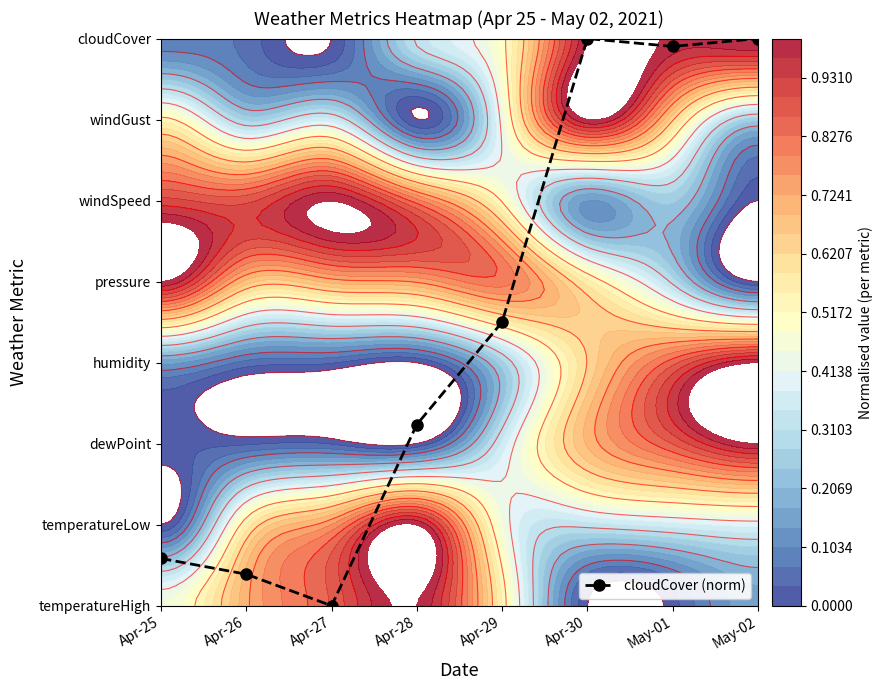

How many series are shown in this chart?

1